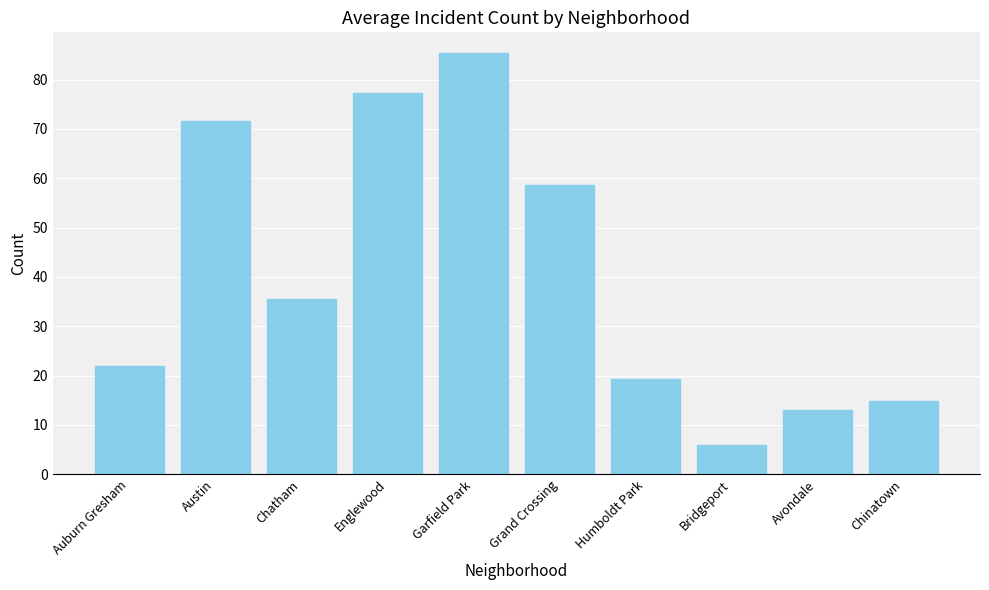

What is the approximate value at Bridgeport?

5.9